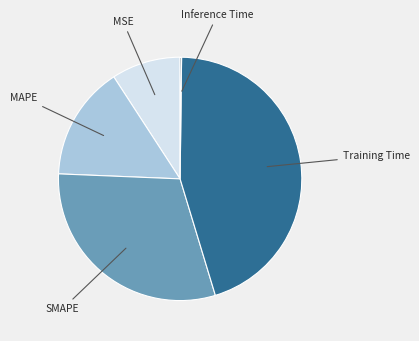

Does any single category account for the majority?

No